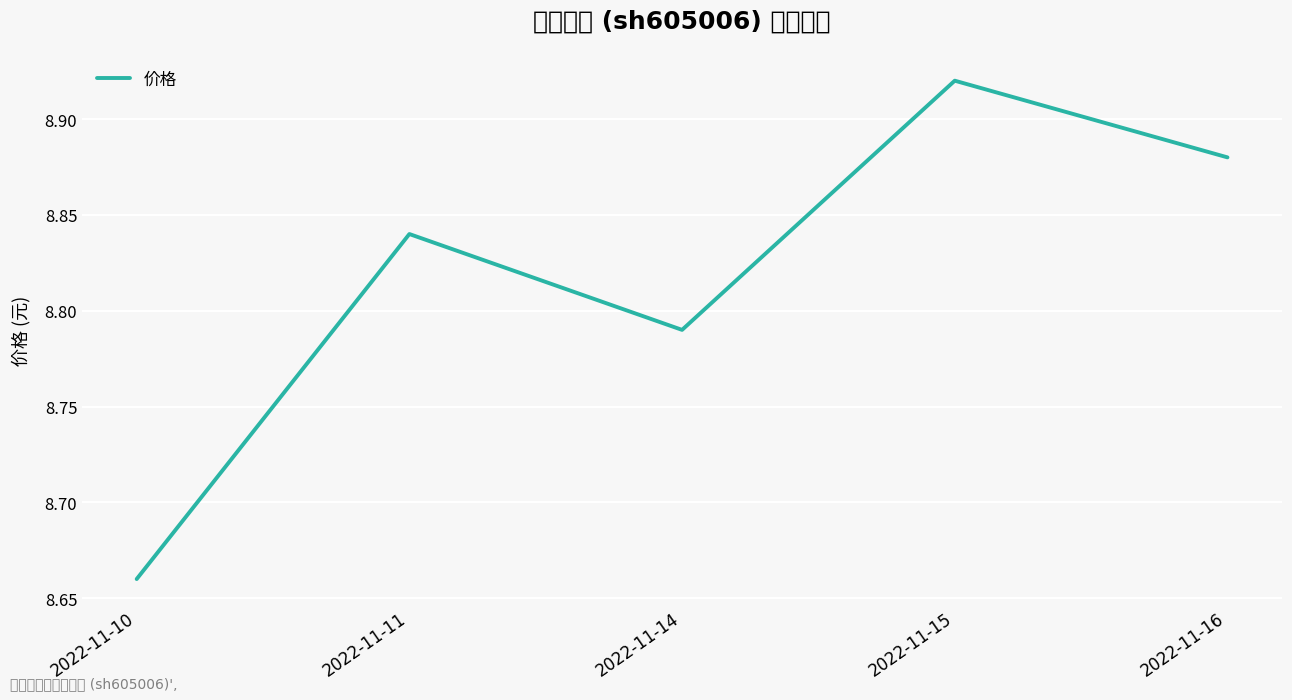

At which category does the chart reach its peak across all series?

2022-11-15